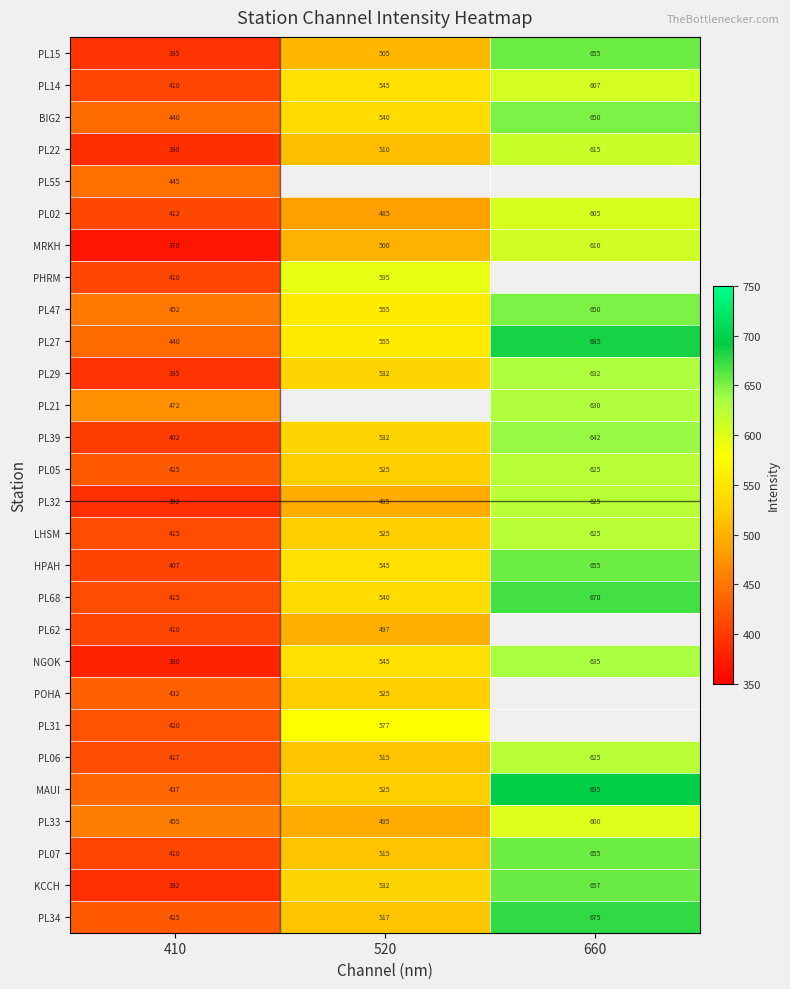

At which label is PL47 closest to 551?

520